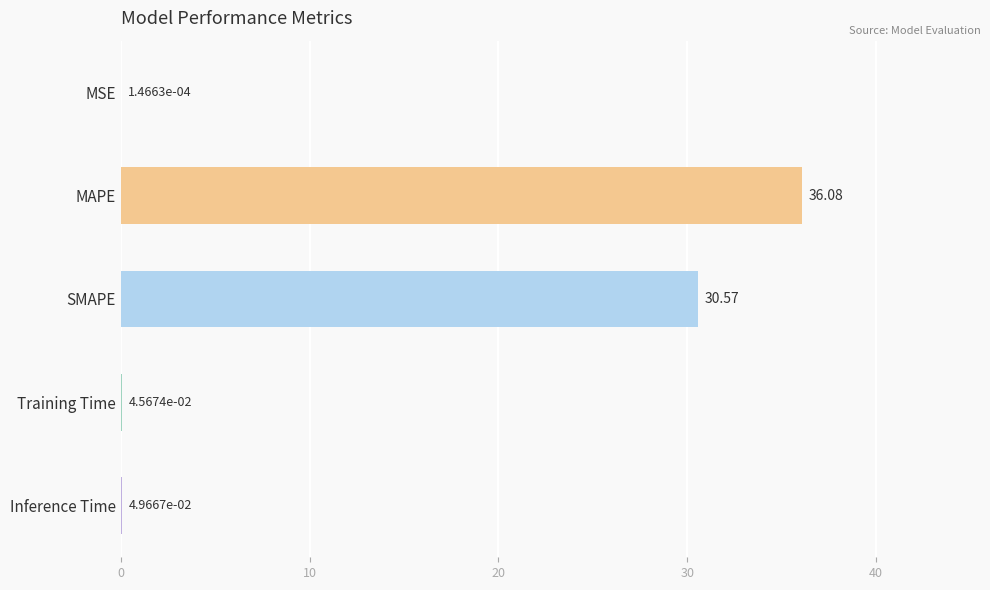

What is the average value?

13.3